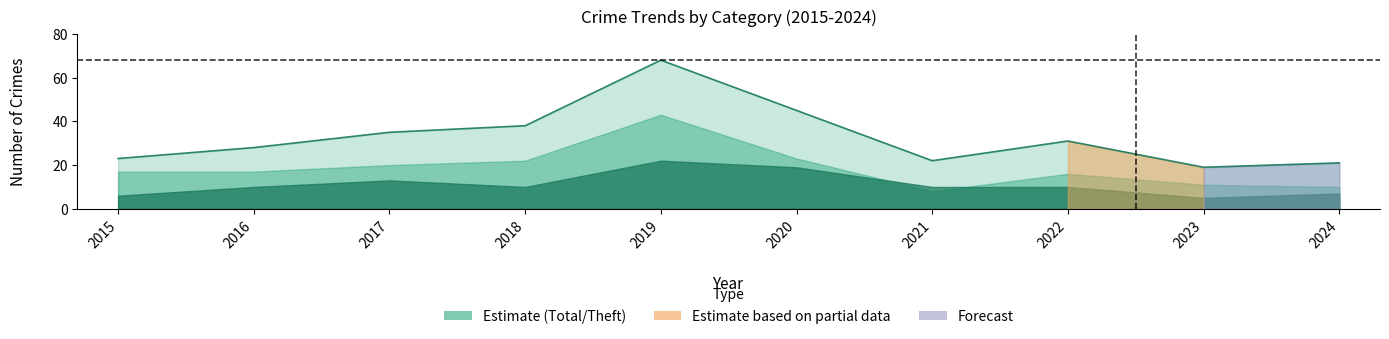

At which label does Theft reach its minimum?

2021